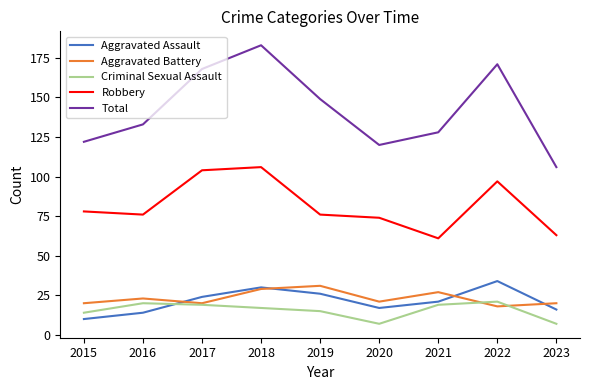

Reading left to right, what are all the values shown in this chart?

Aggravated Assault: 2015=10	2016=14	2017=24	2018=30	2019=26	2020=17	2021=21	2022=34	2023=16
Aggravated Battery: 2015=20	2016=23	2017=20	2018=29	2019=31	2020=21	2021=27	2022=18	2023=20
Criminal Sexual Assault: 2015=14	2016=20	2017=19	2018=17	2019=15	2020=7	2021=19	2022=21	2023=7
Robbery: 2015=78	2016=76	2017=104	2018=106	2019=76	2020=74	2021=61	2022=97	2023=63
Total: 2015=122	2016=133	2017=168	2018=183	2019=149	2020=120	2021=128	2022=171	2023=106